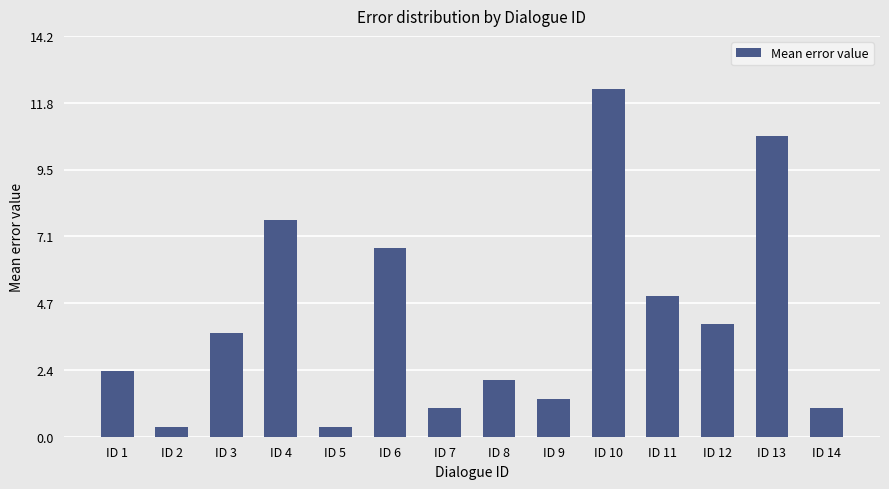

At which category does the chart reach its peak across all series?

ID 10